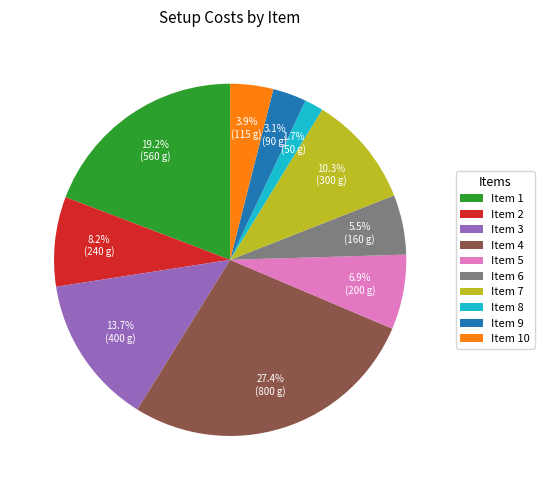

What portion of the pie excludes Item 5?

93.1%